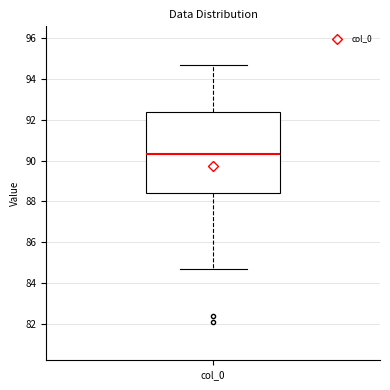

Where is the lower edge of the box for col_0 on the y-axis? The values are not printed on the chart, so give them approximately, as read against the axis.

88.4